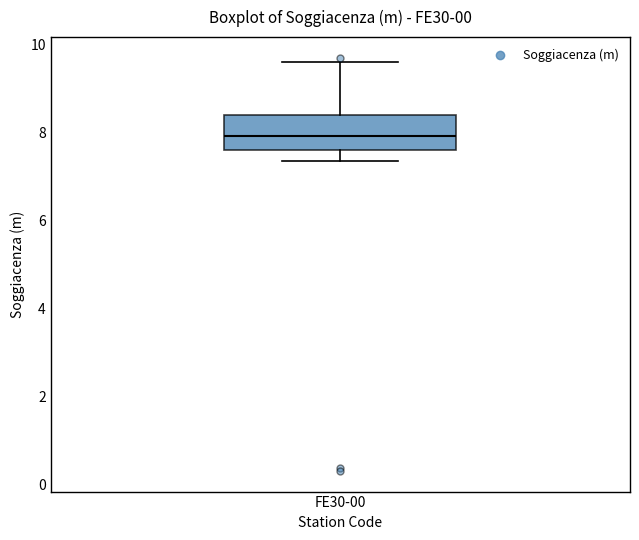

Read this box plot against the y-axis: the position of the median line, the range covered by the box, and the ends of both whiskers. The values are not printed on the chart, so give them approximately, as read against the axis.

median 8.0, box 7.6 to 8.4, whiskers 7.4 to 9.6